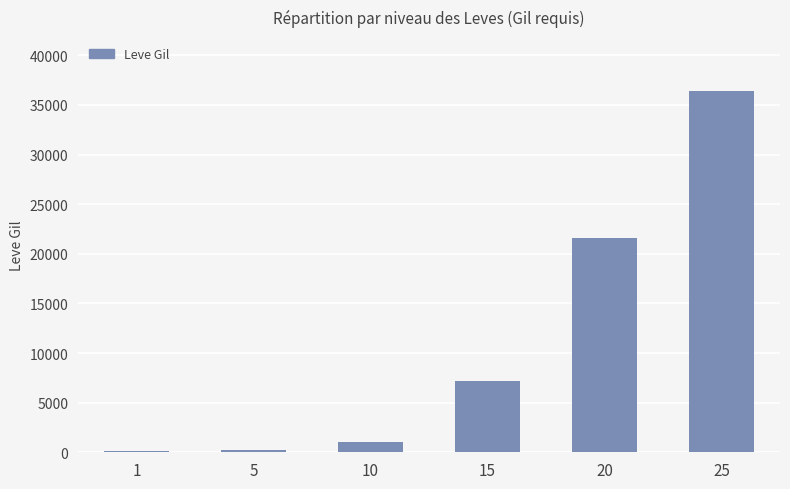

What is the greatest value displayed?

36390